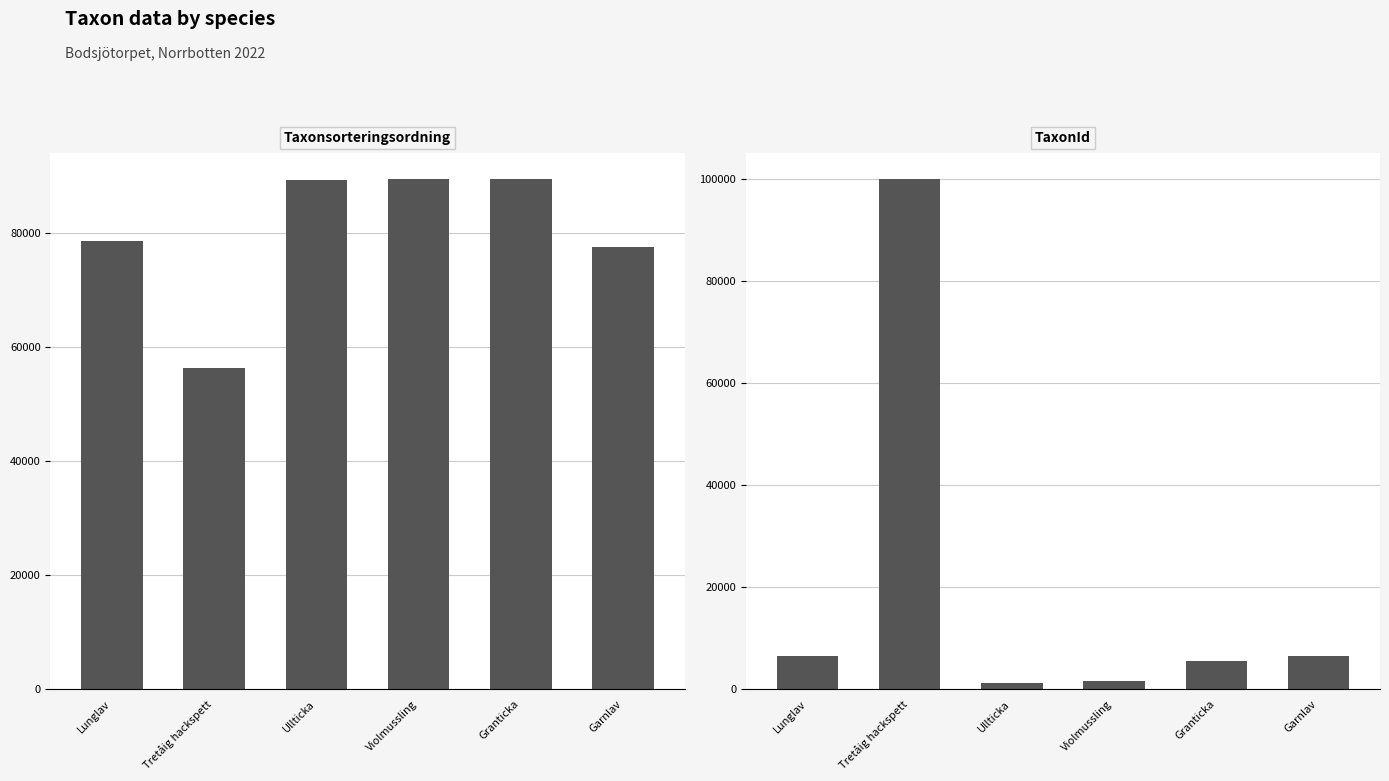

How many groups of bars are there?

6